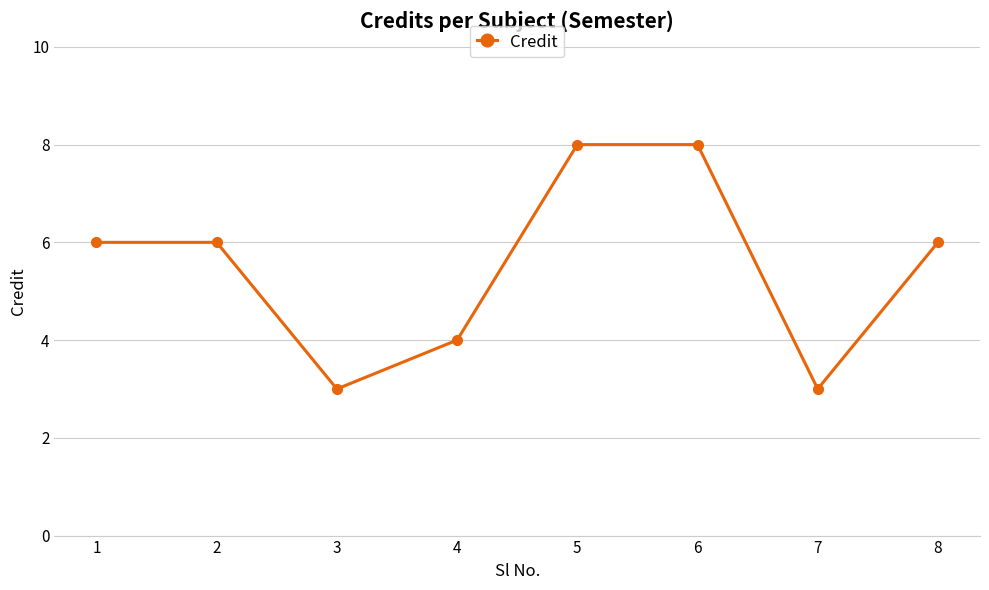

What is the difference between the values at 7 and 6?

5